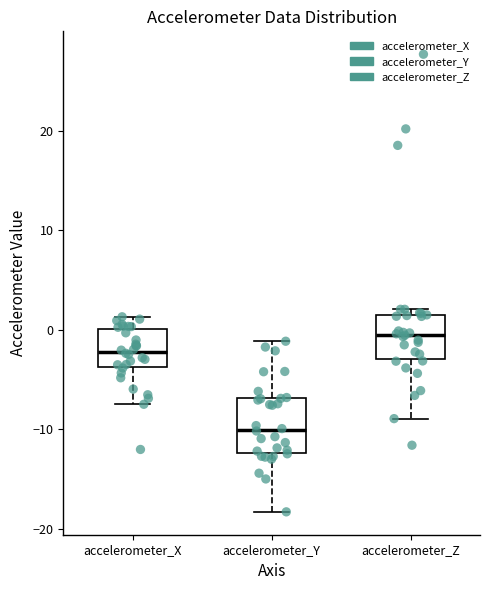

Which box is the tallest, from its lower edge to its upper edge?

accelerometer_Y